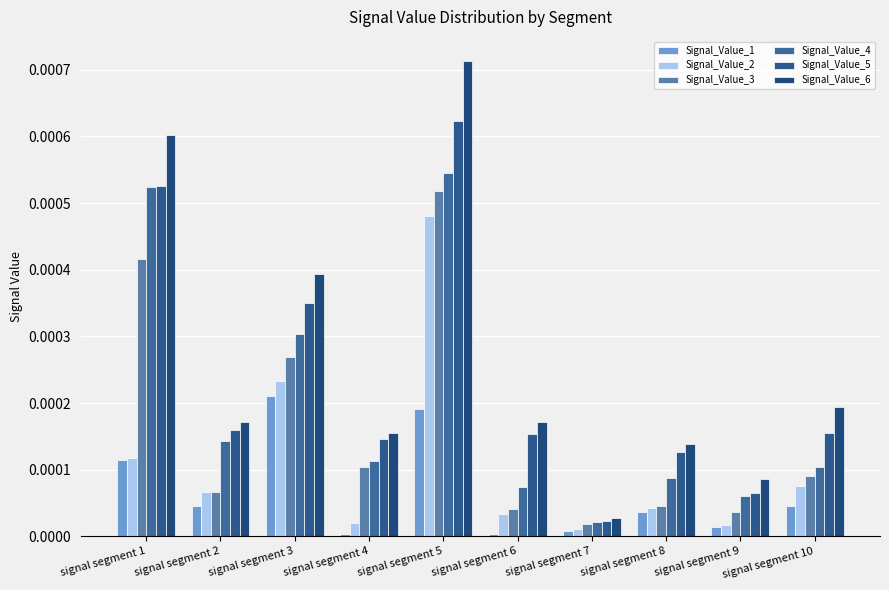

Which series has the largest range (max minus min)?

Signal_Value_6